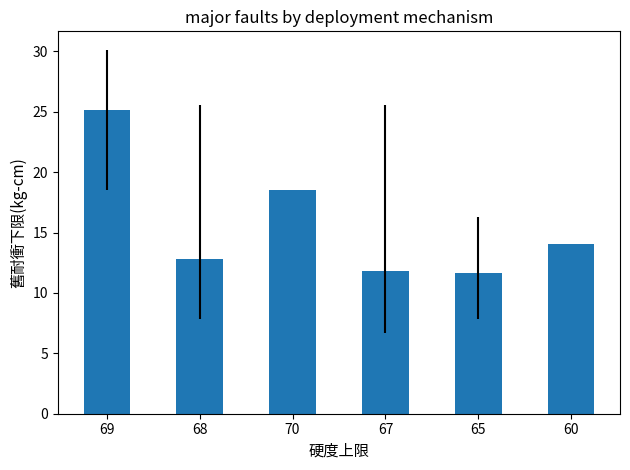

What is the label of the 4th bar from the right?

70